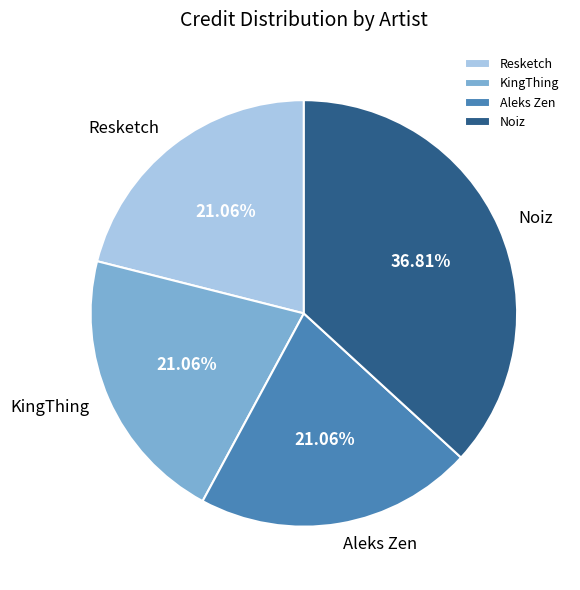

How many slices are in this pie chart?

4